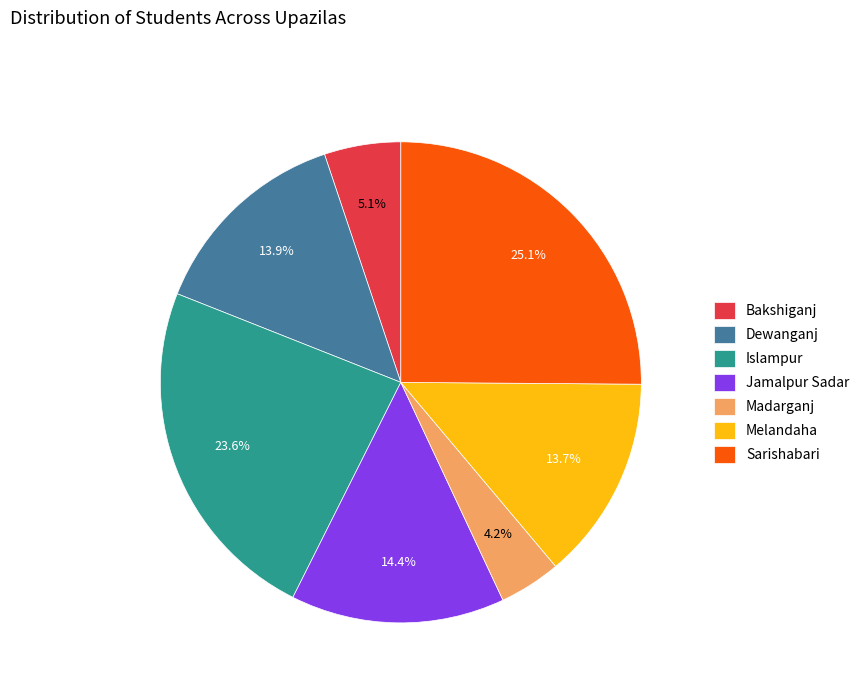

To the nearest percent, what percentage of the pie is Bakshiganj?

5%